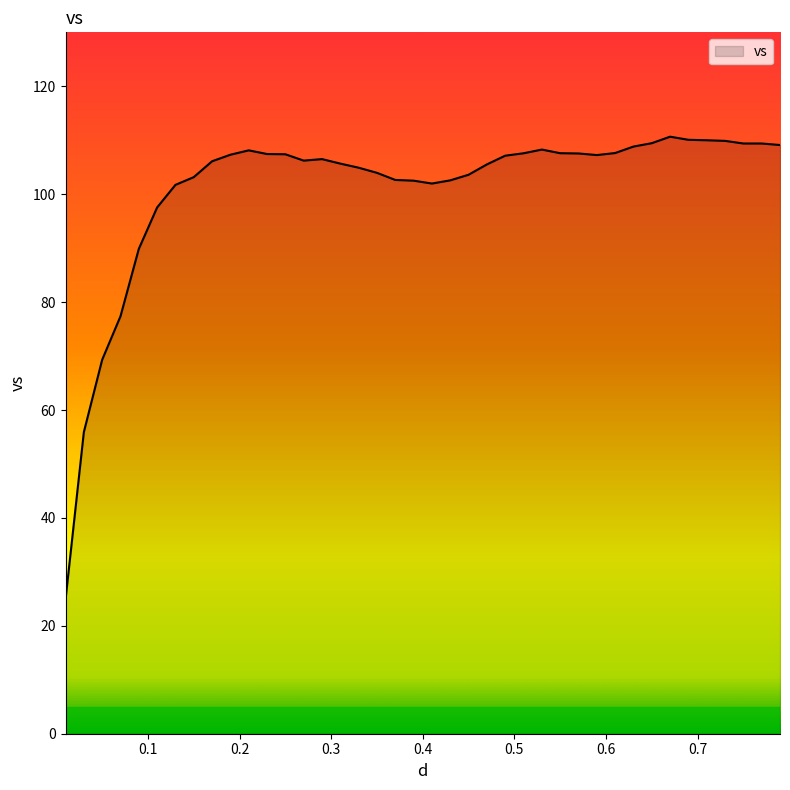

What is the difference between the maximum and minimum values?

85.8